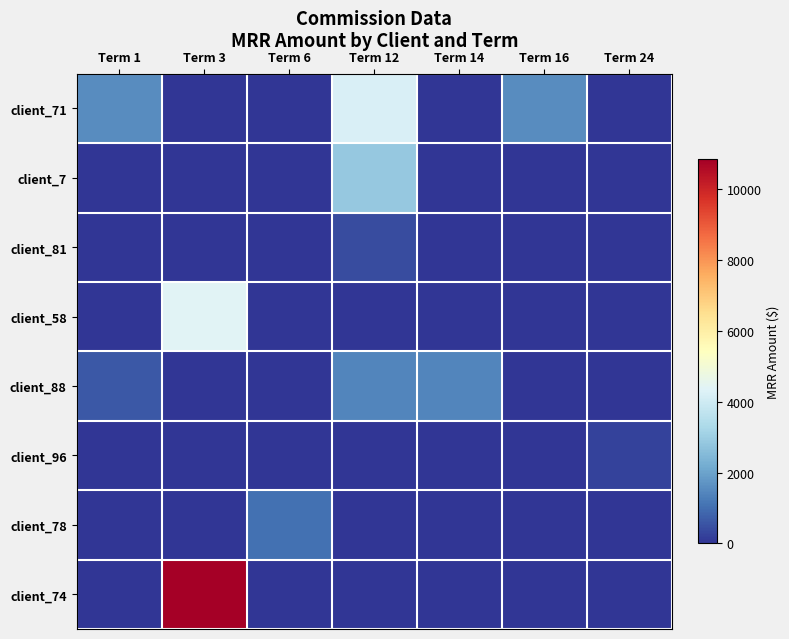

Reading left to right, extract all data points from this chart.

client_71: Term 1=1562.5	Term 3=0.0	Term 6=0.0	Term 12=4189.9	Term 14=0.0	Term 16=1562.5	Term 24=0.0
client_7: Term 1=0.0	Term 3=0.0	Term 6=0.0	Term 12=2860.0	Term 14=0.0	Term 16=0.0	Term 24=0.0
client_81: Term 1=0.0	Term 3=0.0	Term 6=0.0	Term 12=416.7	Term 14=0.0	Term 16=0.0	Term 24=0.0
client_58: Term 1=0.0	Term 3=4397.9	Term 6=0.0	Term 12=0.0	Term 14=0.0	Term 16=0.0	Term 24=0.0
client_88: Term 1=600.0	Term 3=0.0	Term 6=0.0	Term 12=1428.6	Term 14=1428.6	Term 16=0.0	Term 24=0.0
client_96: Term 1=0.0	Term 3=0.0	Term 6=0.0	Term 12=0.0	Term 14=0.0	Term 16=0.0	Term 24=225.7
client_78: Term 1=0.0	Term 3=0.0	Term 6=1052.1	Term 12=0.0	Term 14=0.0	Term 16=0.0	Term 24=0.0
client_74: Term 1=0.0	Term 3=10833.3	Term 6=0.0	Term 12=0.0	Term 14=0.0	Term 16=0.0	Term 24=0.0